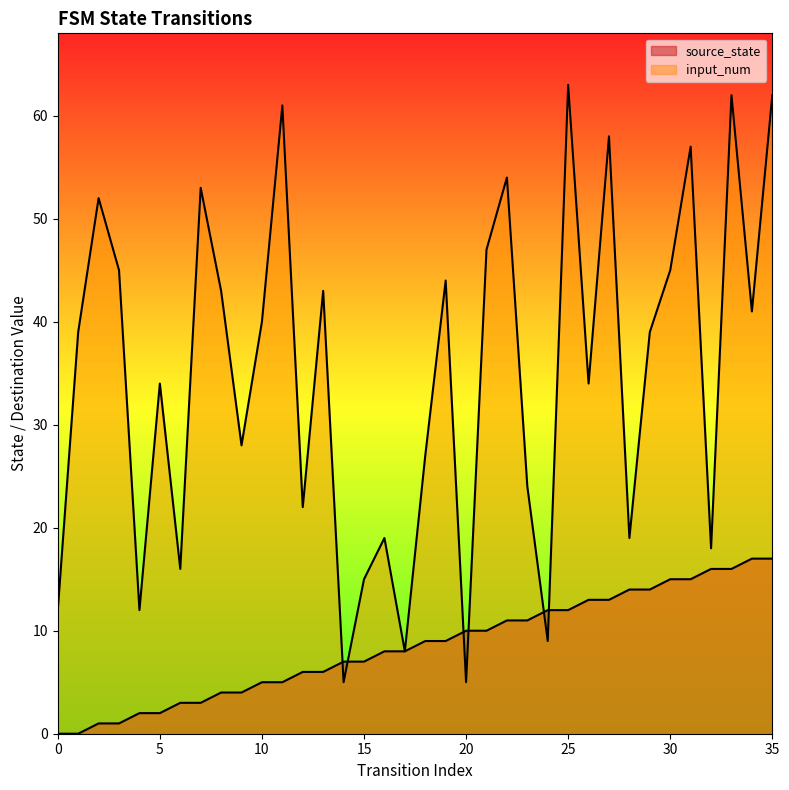

True or false: input_num and source_state intersect in this chart.

True